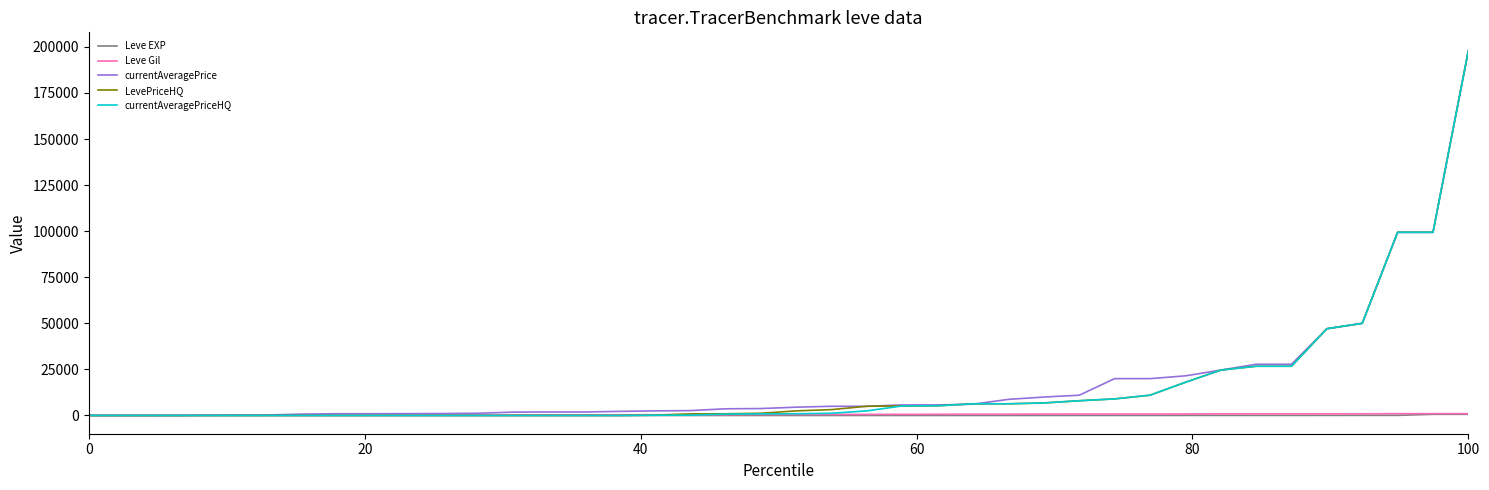

What is the highest value of the currentAveragePrice series?

198000